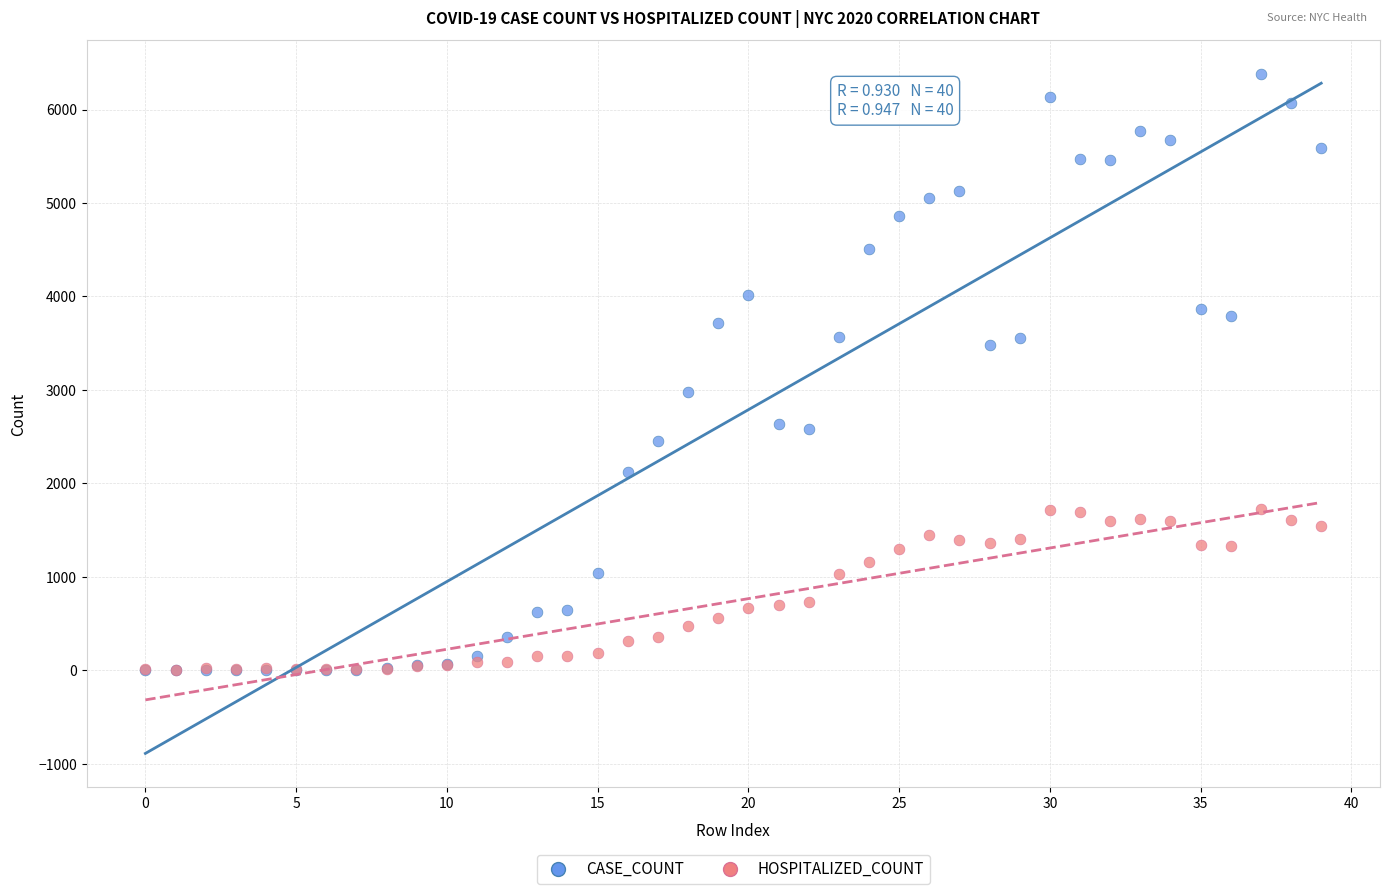

In the CASE_COUNT series, what Y value is closest to 3188?

2981